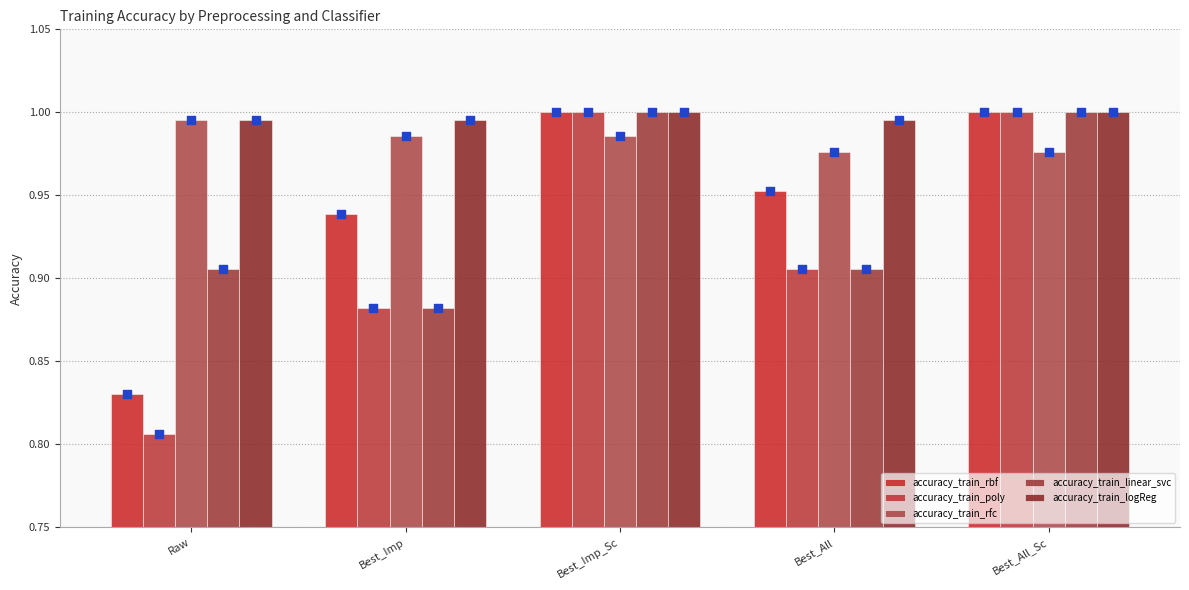

Is the value of accuracy_train_linear_svc at Raw greater than the value of accuracy_train_rbf at Raw?

Yes